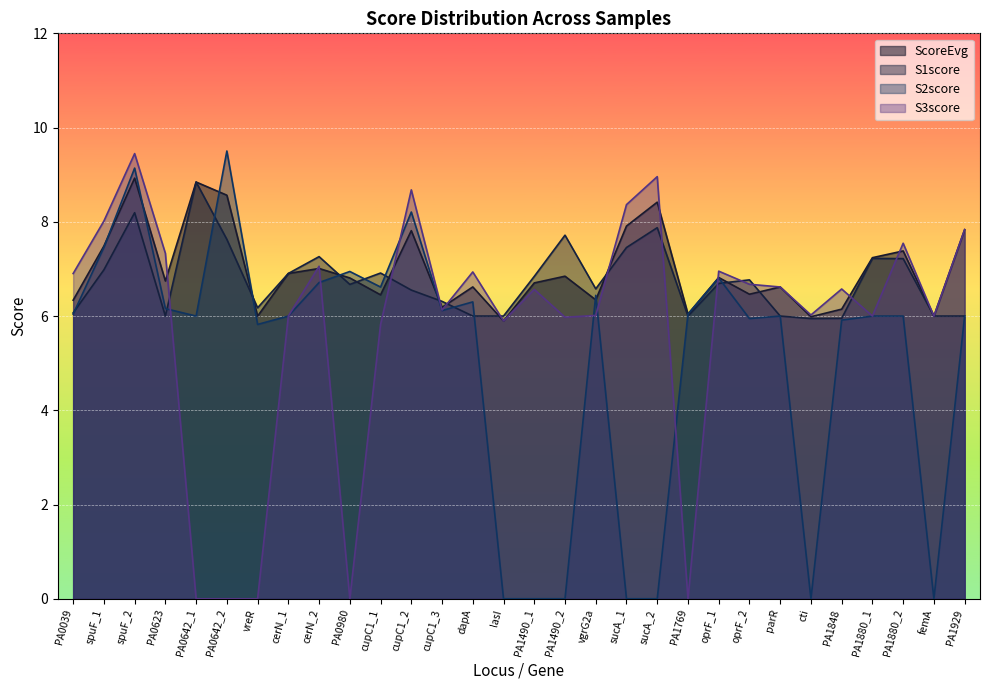

Rank the series at cupC1_3 from lowest to highest value.

S2score, S3score, ScoreEvg, S1score